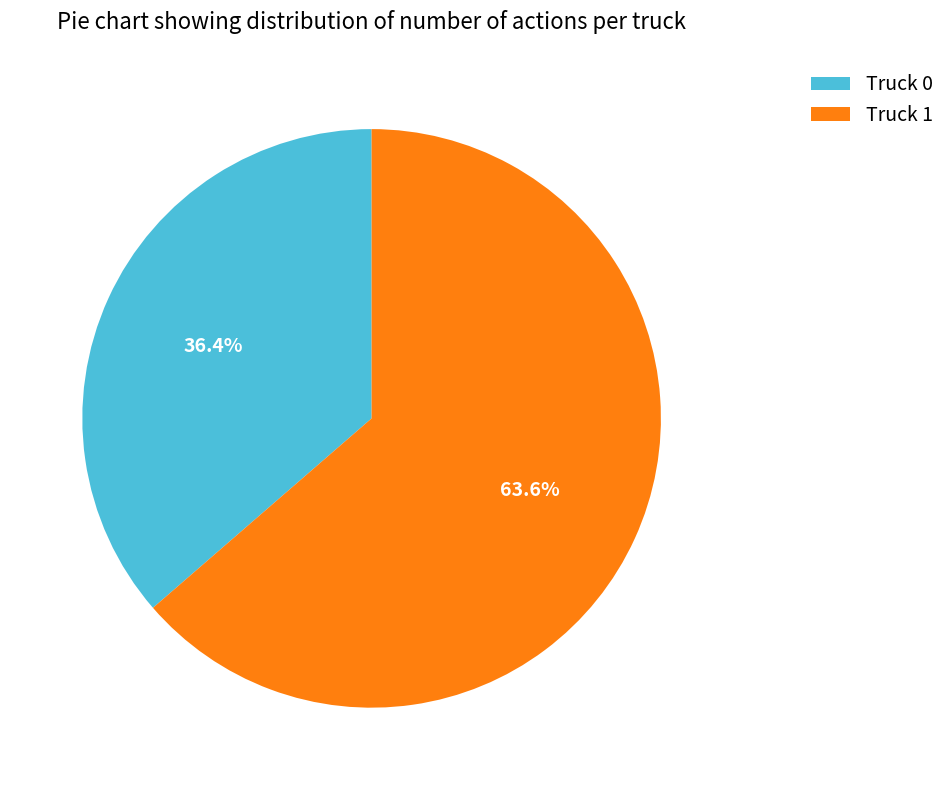

To the nearest percent, what is the difference between the largest and smallest slice percentages?

27%